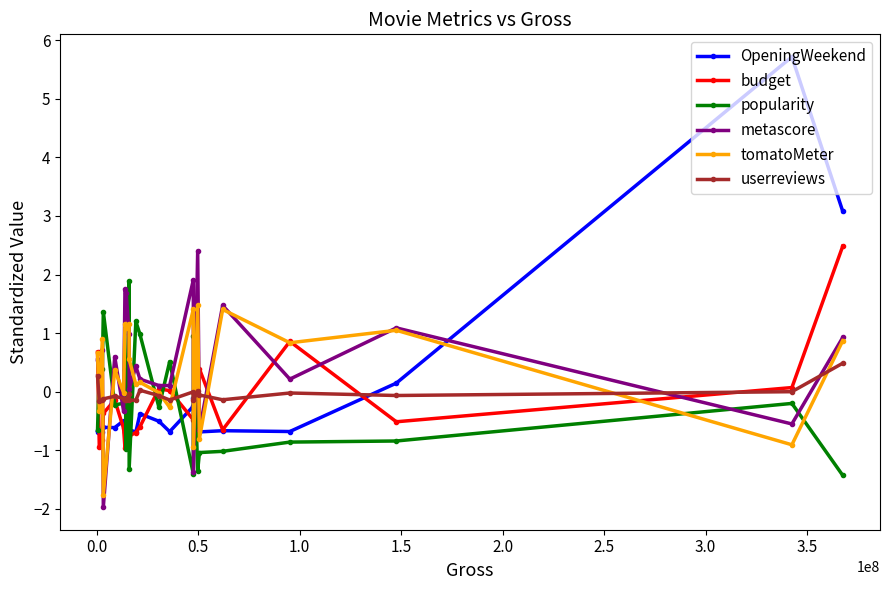

What is the highest value of the budget series?

2.5